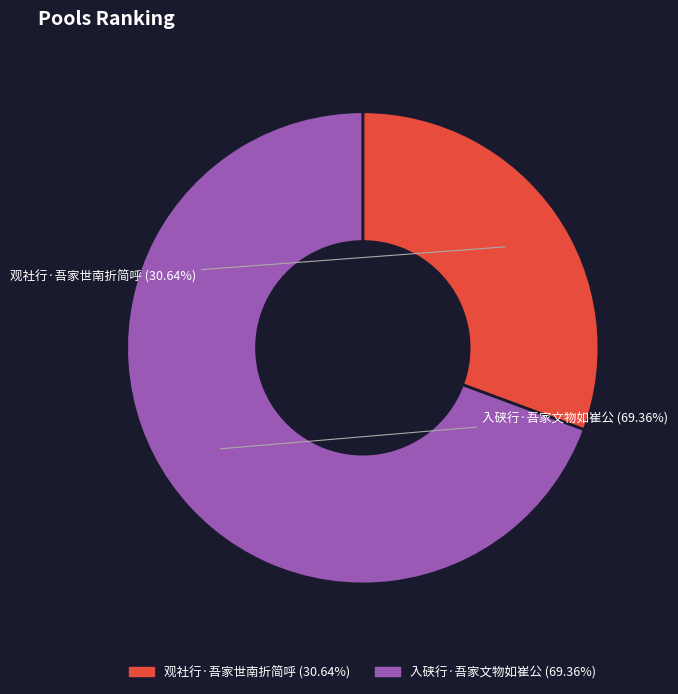

True or false: 观社行·吾家世南折简呼 accounts for 37% of the total.

False